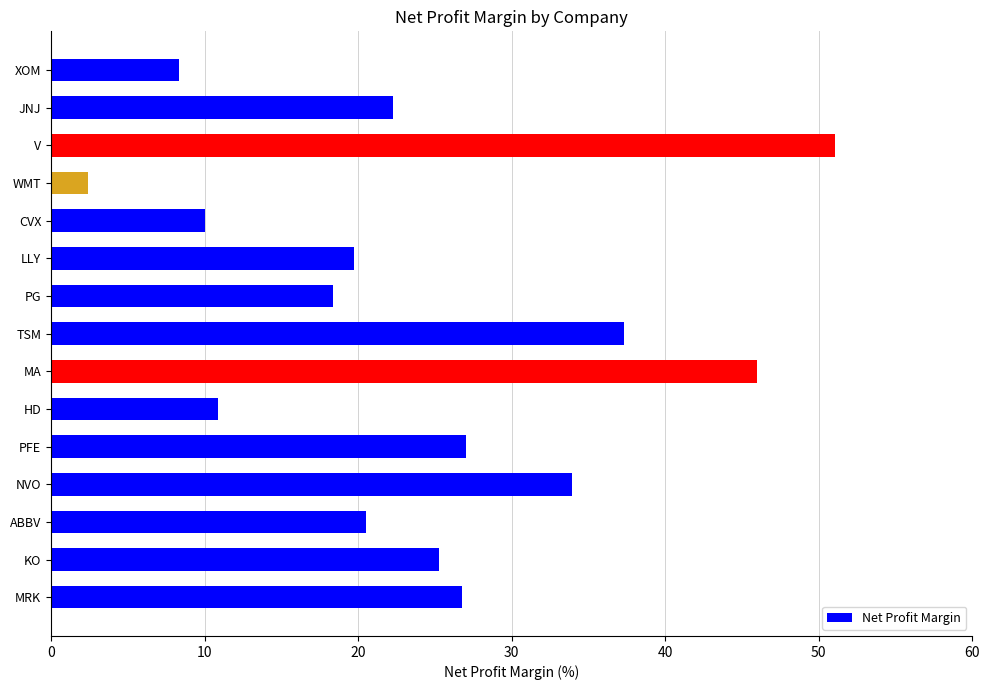

The chart shows a value of 43.6 at PFE. True or false?

False